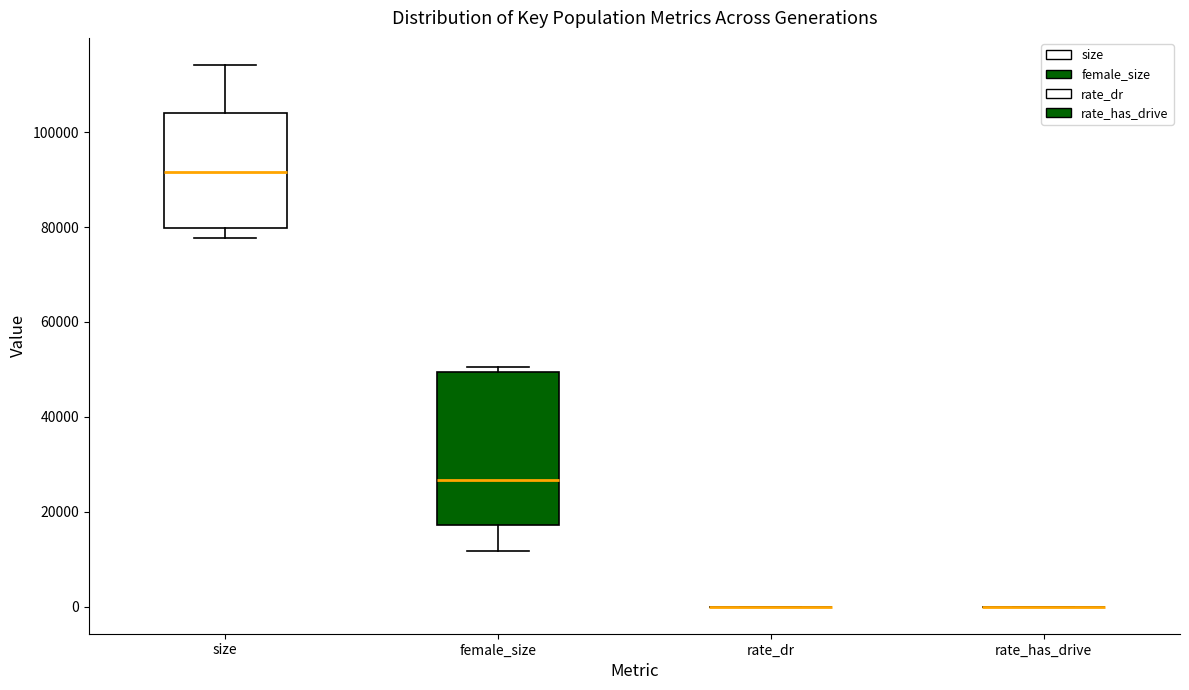

Reading left to right, transcribe this box plot: for each box, give where its median line is, the range the box spans, and where its two whiskers end, as read against the y-axis. The values are not printed on the chart, so give them approximately, as read against the axis.

size: median 92000, box 80000 to 104000, whiskers 78000 to 114000
female_size: median 26000, box 18000 to 50000, whiskers 12000 to 50000 (just above the box's upper edge)
rate_dr: box collapsed to a line at 0, whiskers 0 to 0
rate_has_drive: box collapsed to a line at 0, whiskers 0 to 0